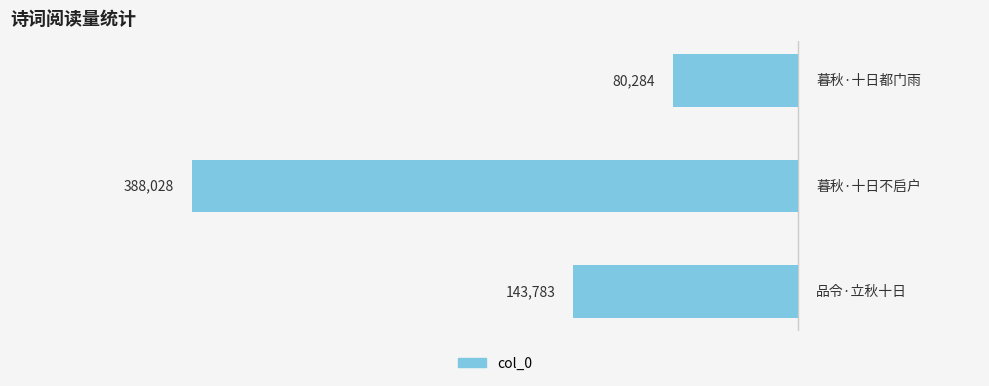

Count the number of values greater than 143783.

1